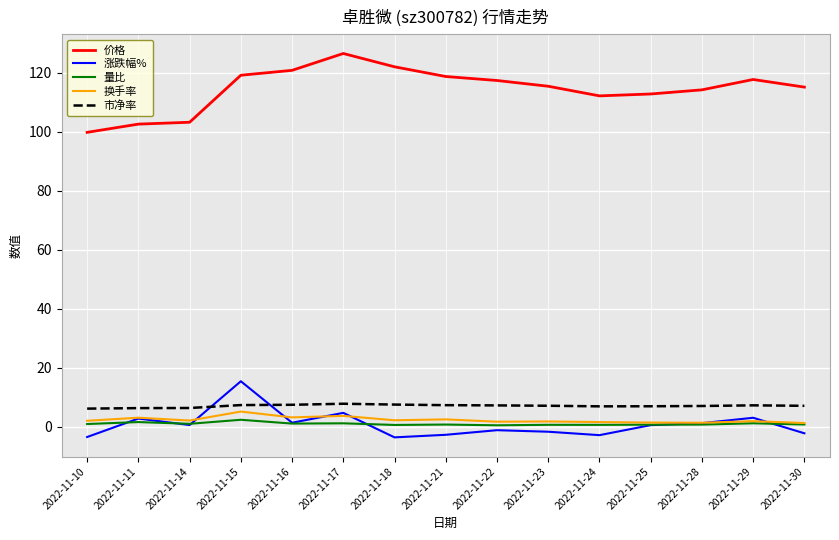

How many categories are shown in the chart?

15